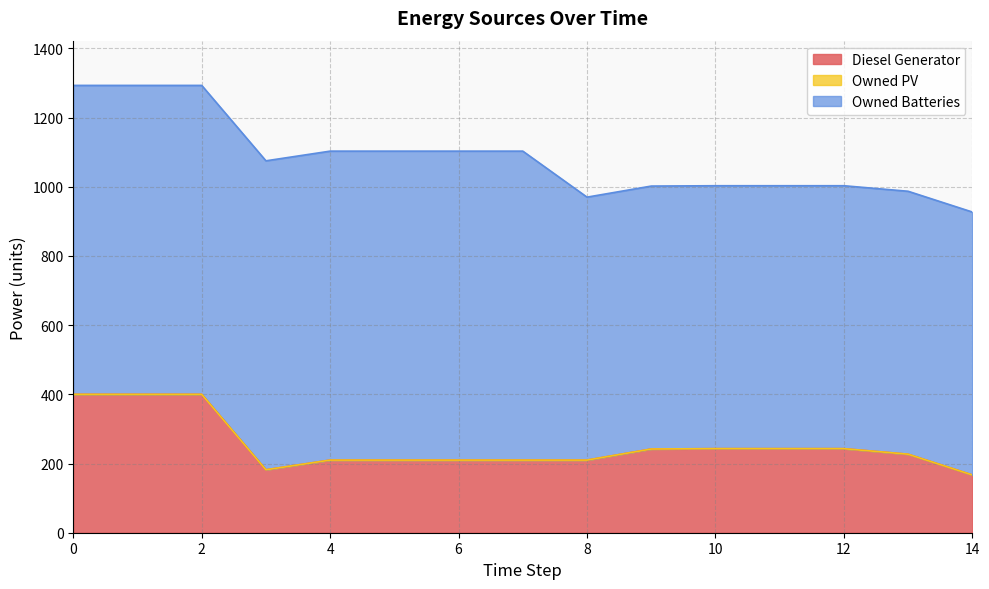

Reading left to right, list all the values displayed in this chart.

Diesel Generator: 400.0	400.0	400.0	182.0	210.0	210.0	210.0	210.0	210.0	242.0	243.0	243.0	243.0	227.0	167.0
Owned PV: 0.0	0.0	0.0	0.0	0.0	0.0	0.0	0.0	0.0	0.0	0.0	0.0	0.0	0.0	0.0
Owned Batteries: 893.0	893.0	893.0	893.0	893.0	893.0	893.0	893.0	760.0	760.0	760.0	760.0	760.0	760.0	760.0